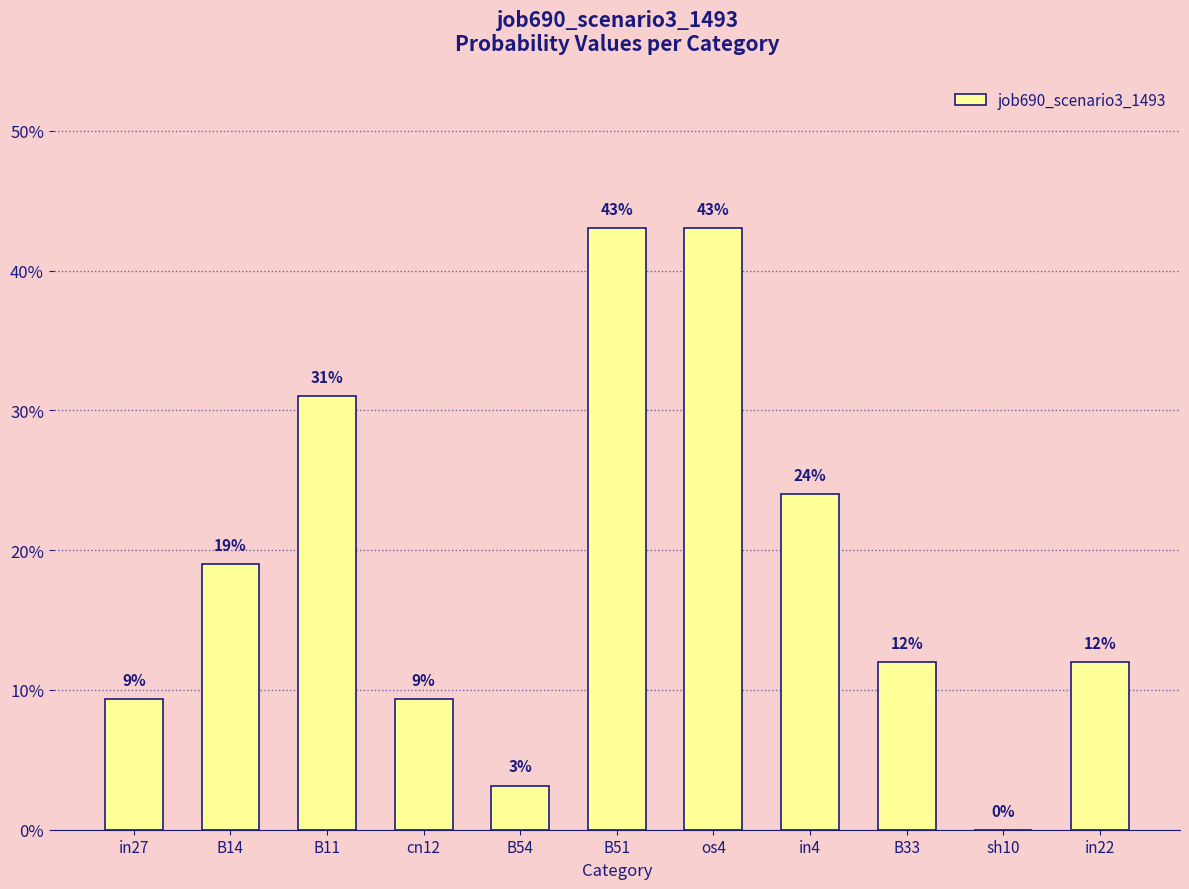

Reading left to right, extract all data points from this chart.

in27=0.1	B14=0.2	B11=0.3	cn12=0.1	B54=0.0	B51=0.4	os4=0.4	in4=0.2	B33=0.1	sh10=0.0	in22=0.1